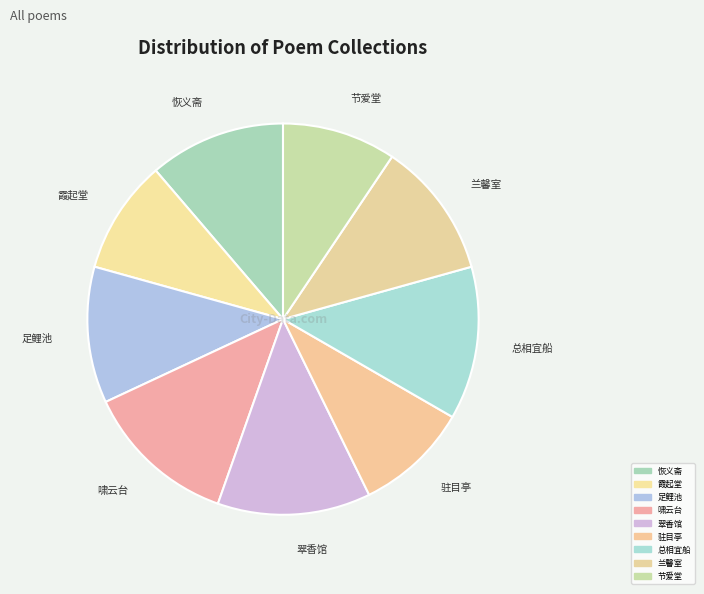

To the nearest percent, what is the difference between the largest and smallest slice percentages?

3%